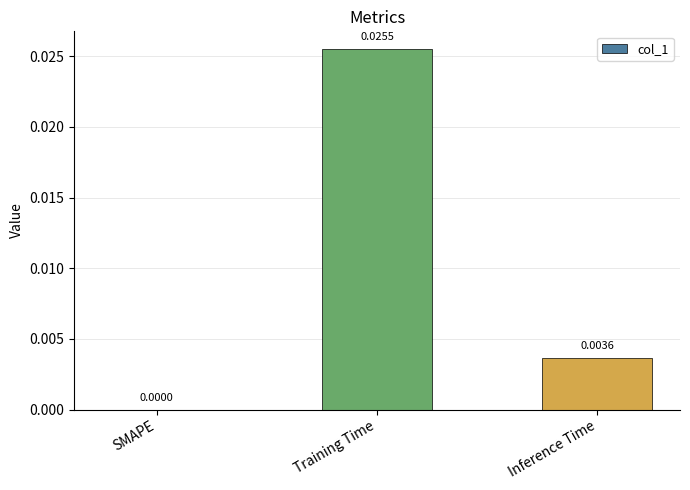

Between Training Time and Inference Time, which is larger?

Training Time